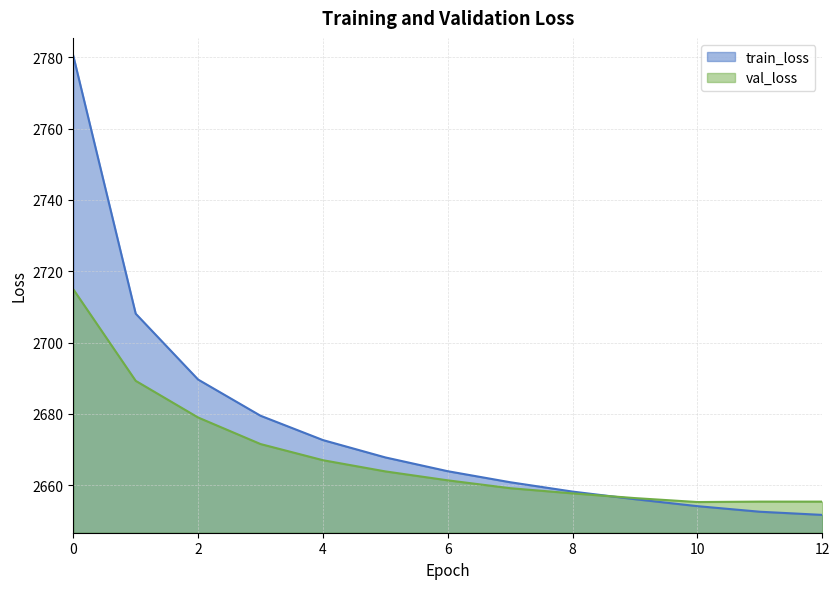

Rank the categories by val_loss value from lowest to highest.

10, 12, 11, 9, 8, 7, 6, 5, 4, 3, 2, 1, 0